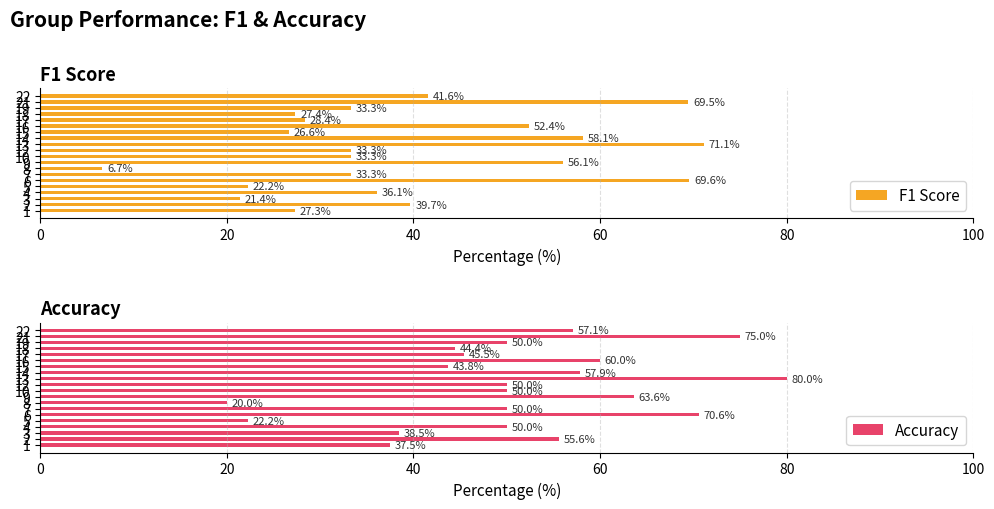

How many data points does each series have?

20